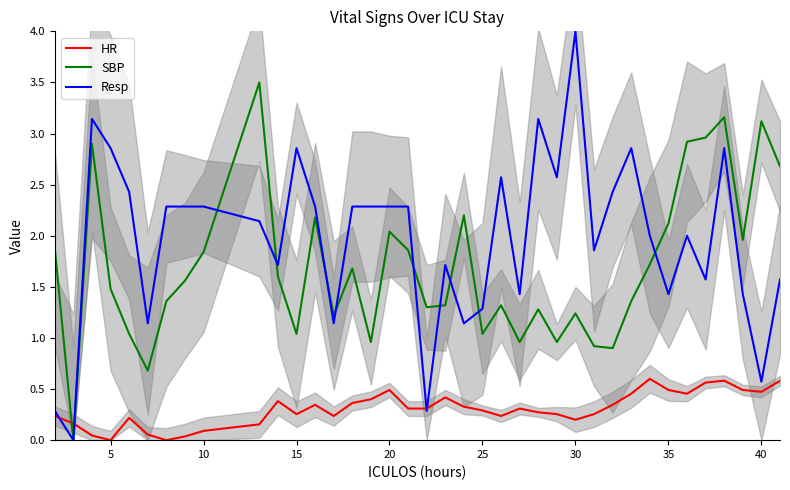

At how many categories does at least one series exceed 2?

26